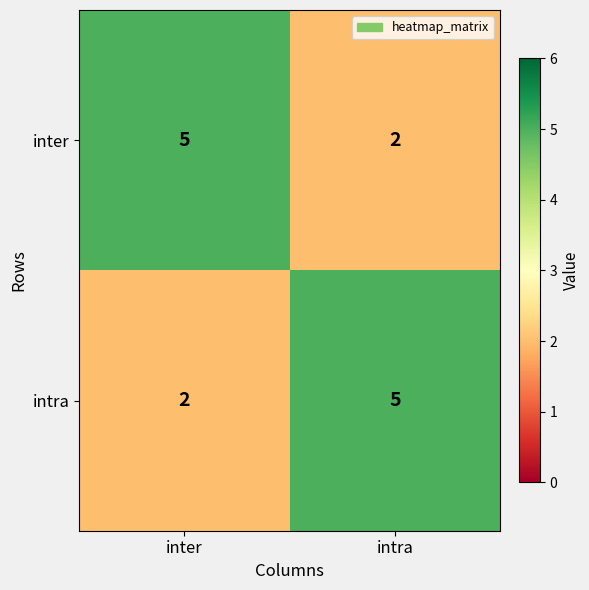

Rank the categories by inter value from highest to lowest.

inter, intra